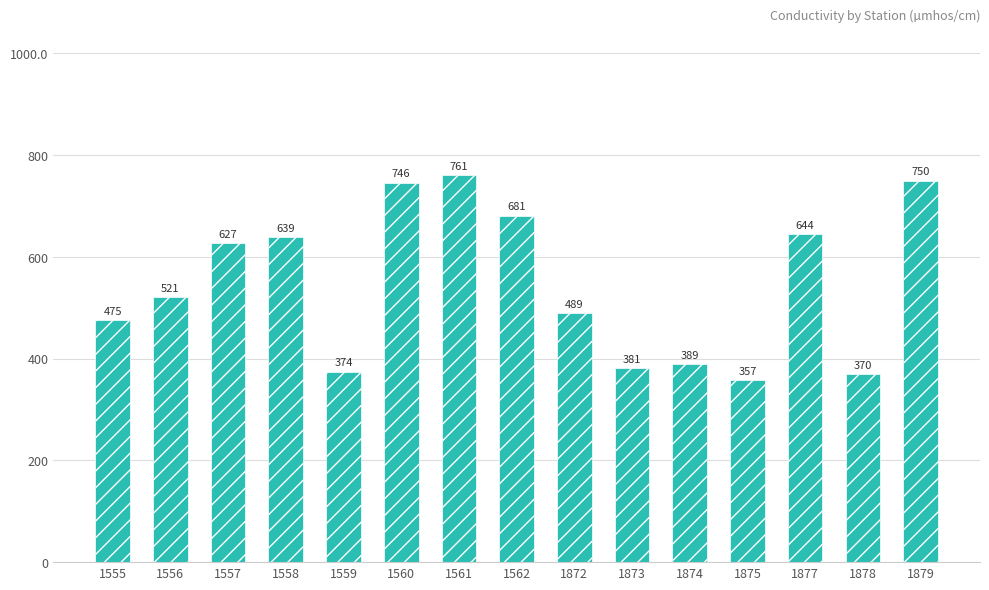

List the labels in order of value, largest first.

1561, 1879, 1560, 1562, 1877, 1558, 1557, 1556, 1872, 1555, 1874, 1873, 1559, 1878, 1875